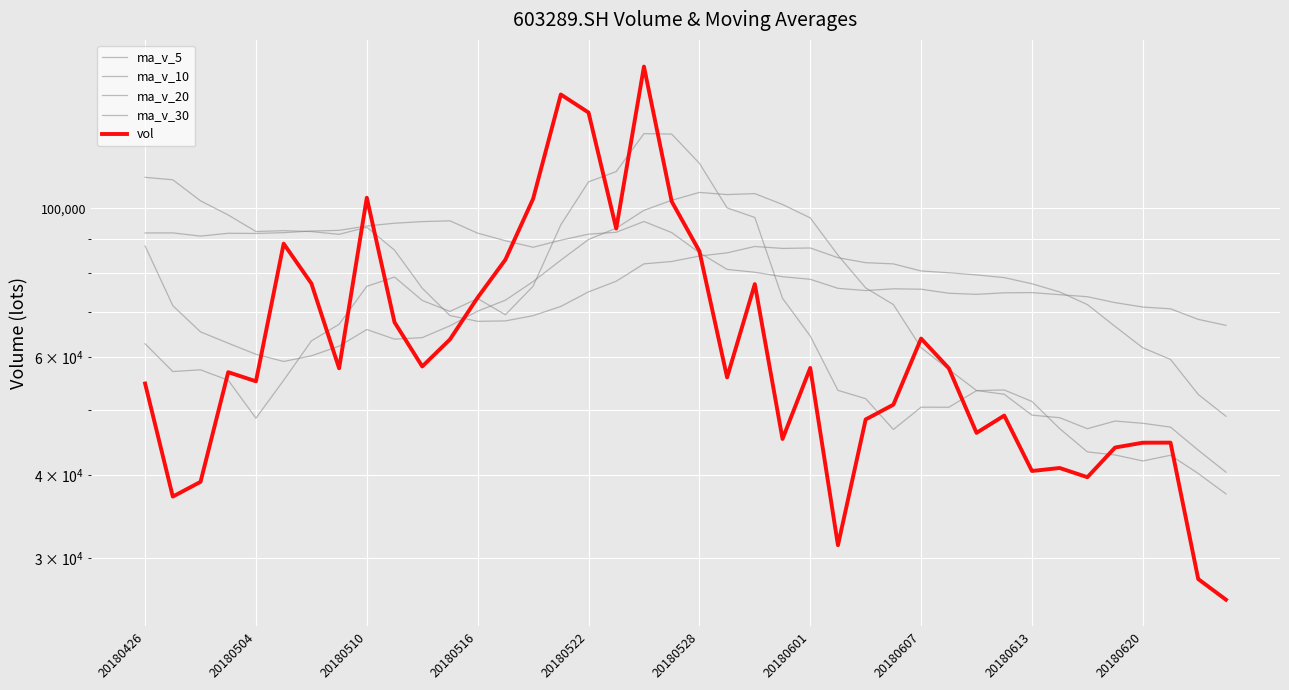

True or false: ma_v_20 and ma_v_30 intersect in this chart.

True